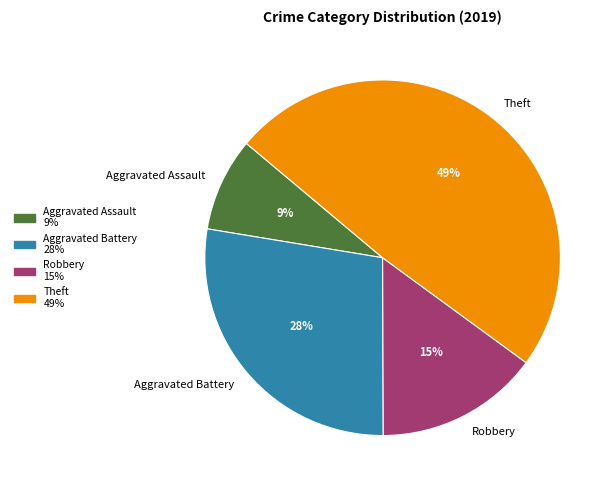

To the nearest percent, what percentage of the pie is Robbery?

15%